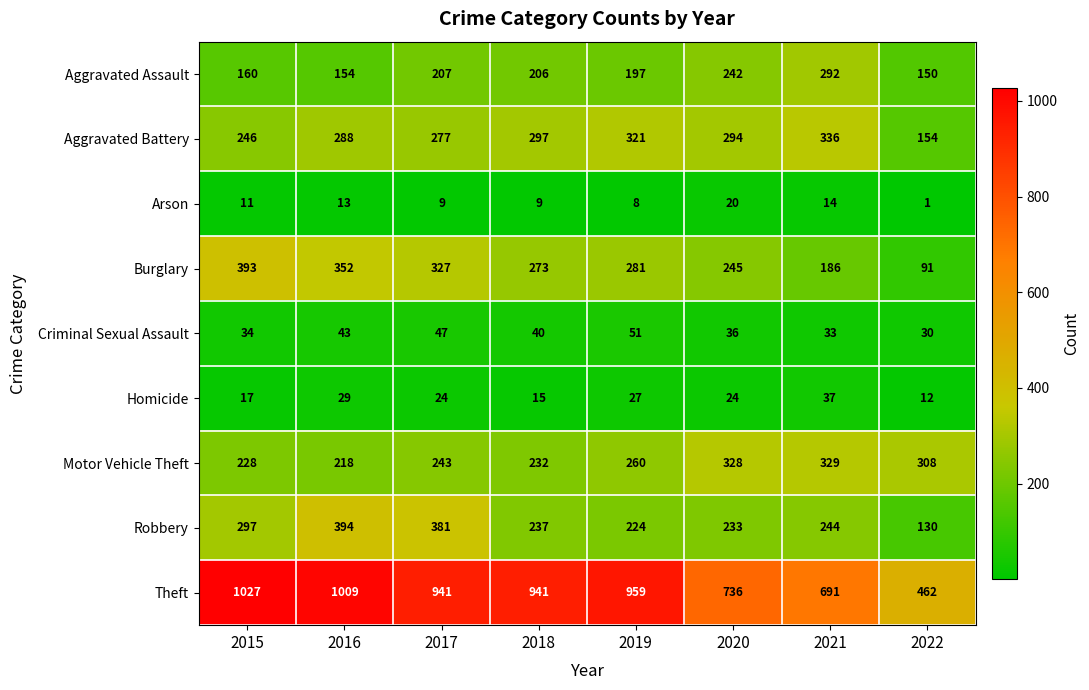

How many data points in Arson are less than 11?

4